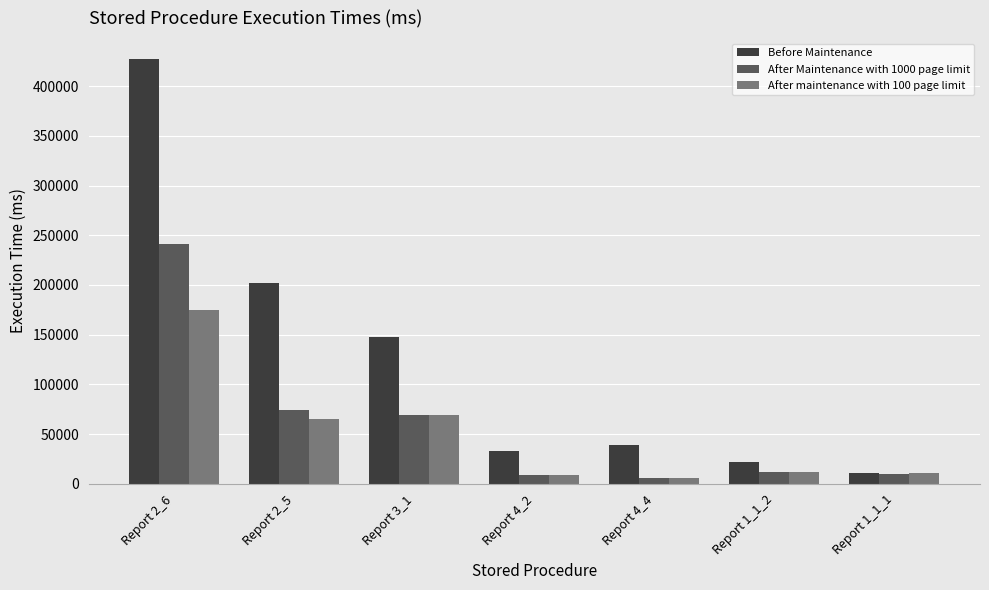

How many data points in Before Maintenance are less than 39300?

3